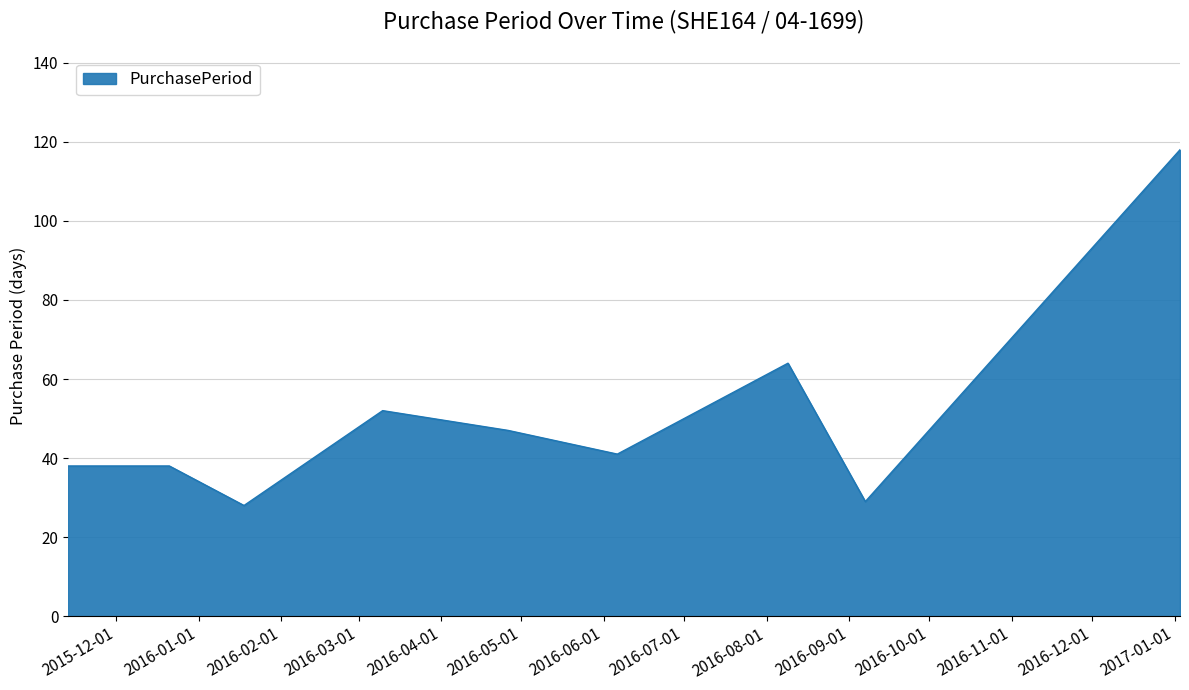

What is the difference between the maximum and minimum values?

90